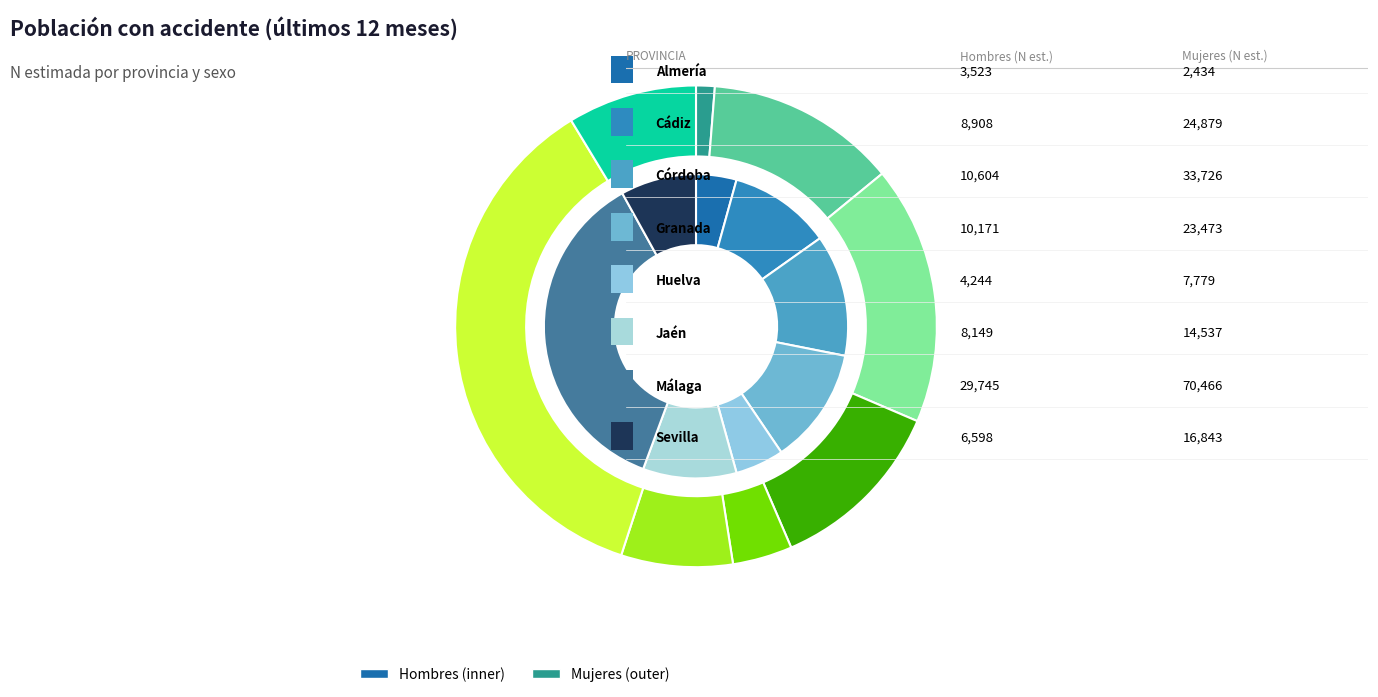

Count the number of slices in the pie.

8